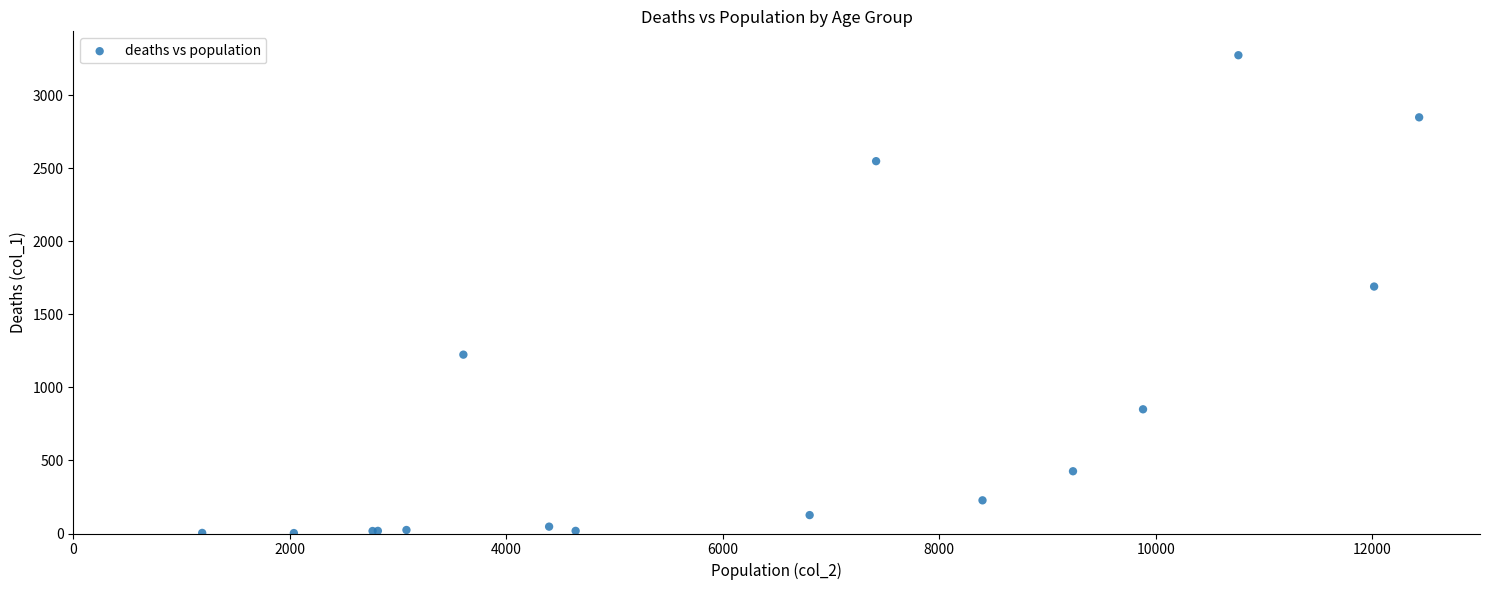

What Y value in the scatter plot is closest to 1638?

1690